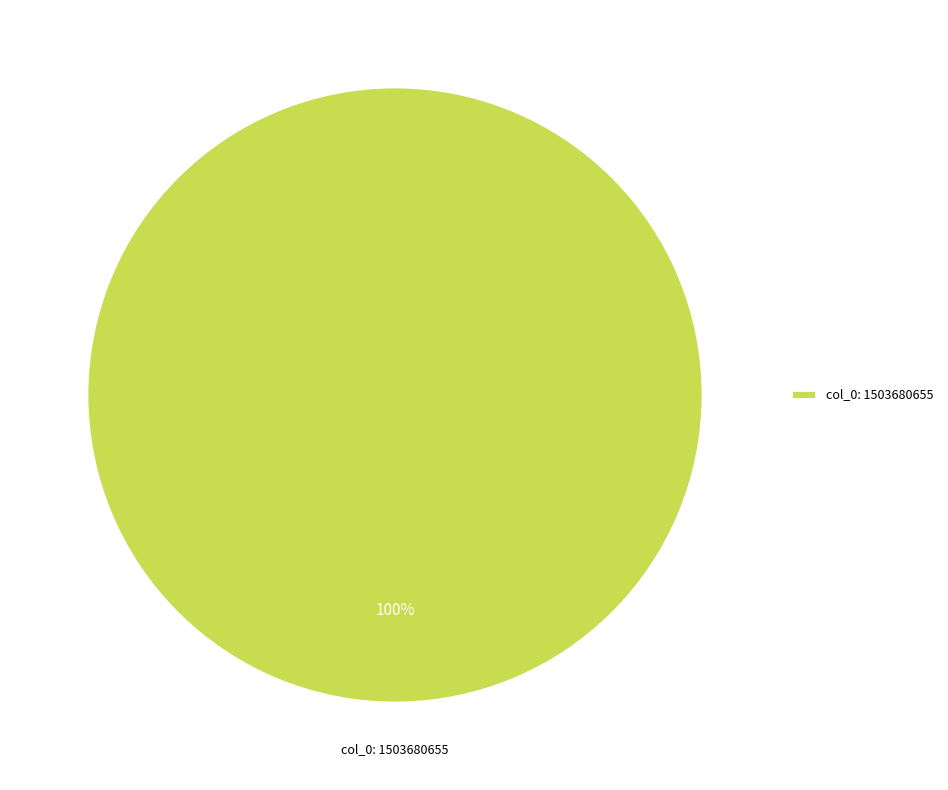

True or false: col_0: 1503680655 accounts for 88% of the total.

False